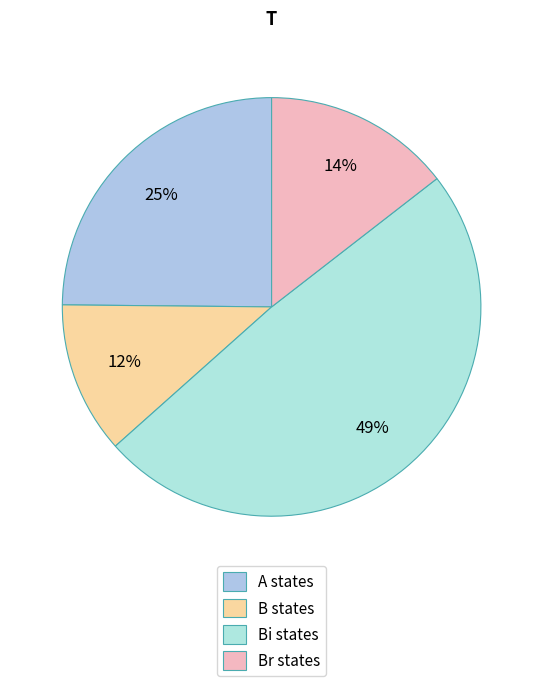

To the nearest percent, what is the average slice percentage?

25%